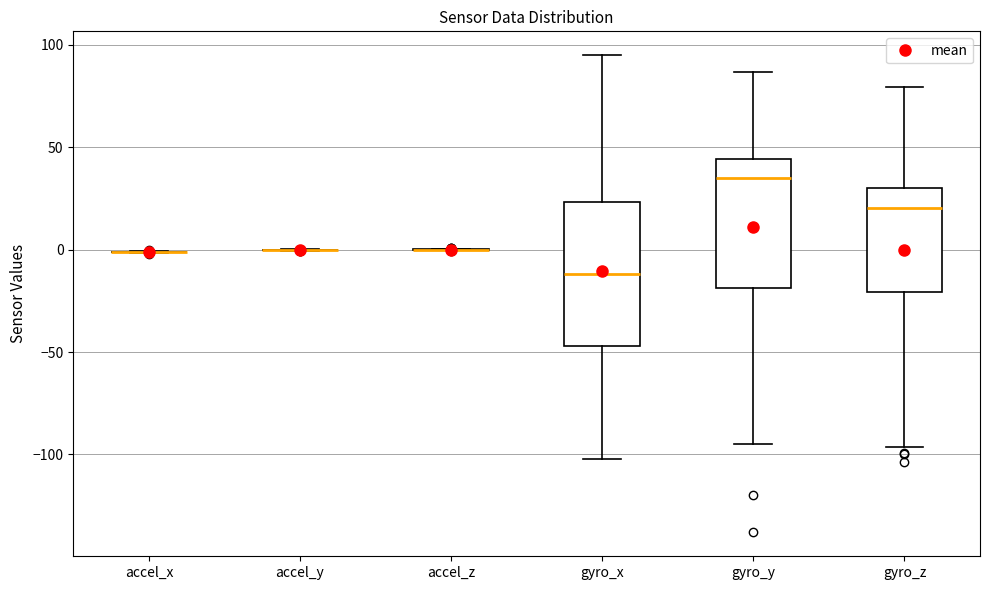

Reading left to right, read every box against the y-axis: the position of its median line, the range the box covers, and the ends of its whiskers. The values are not printed on the chart, so give them approximately, as read against the axis.

accel_x: box collapsed to a line at 0, whiskers 0 to 0
accel_y: box collapsed to a line at 0, whiskers 0 to 0
accel_z: box collapsed to a line at 0, whiskers 0 to 0
gyro_x: median -10, box -45 to 25, whiskers -100 to 95
gyro_y: median 35, box -20 to 45, whiskers -95 to 85
gyro_z: median 20, box -20 to 30, whiskers -95 to 80